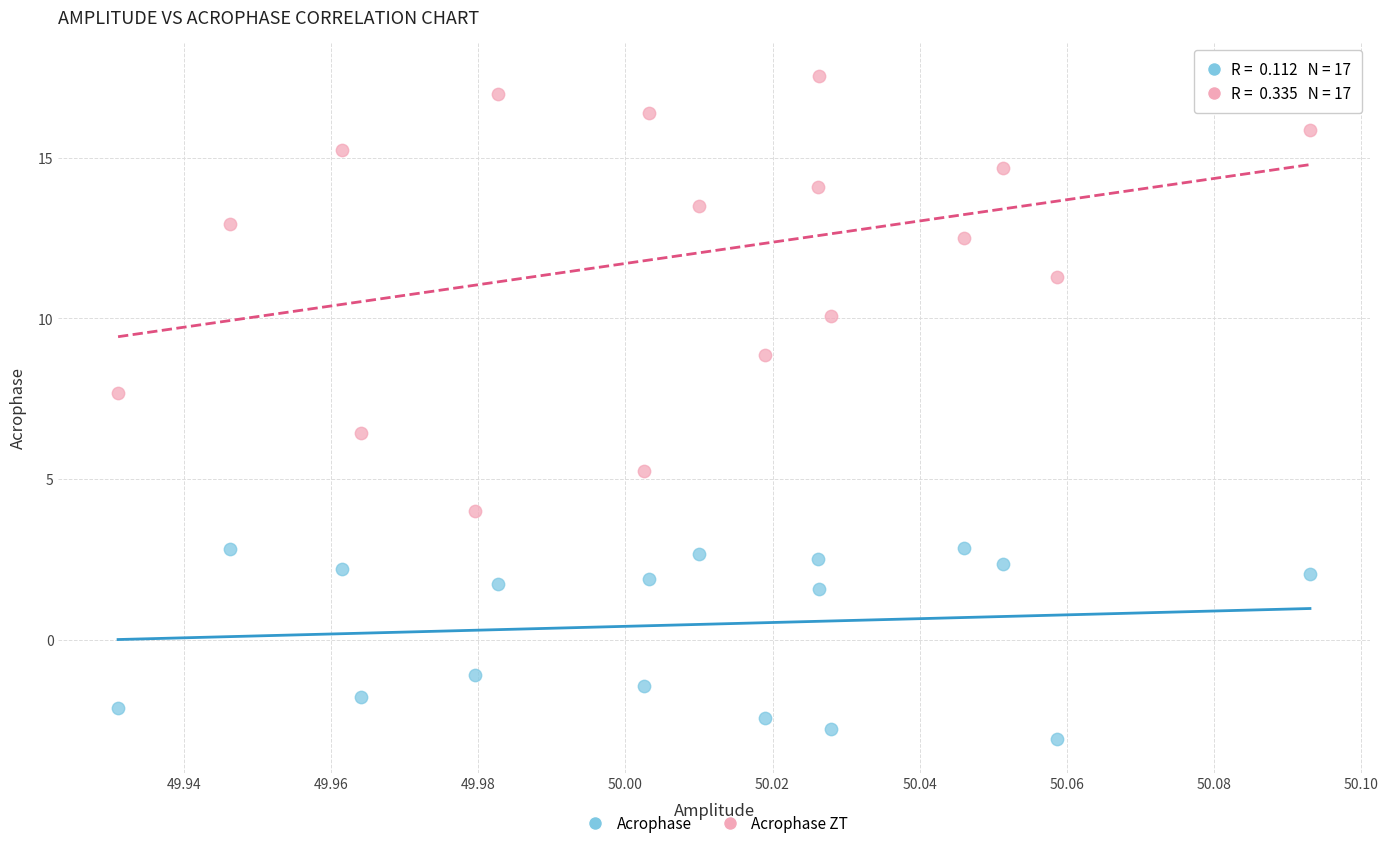

In the Acrophase series, what Y value is closest to 0?

-1.1